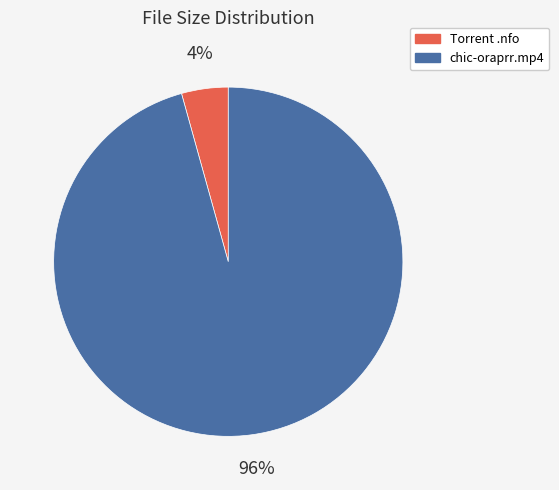

Count the number of slices in the pie.

2